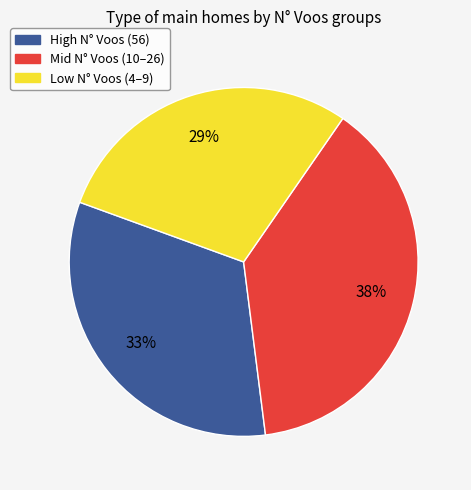

Is there any slice that represents more than half of the pie?

No